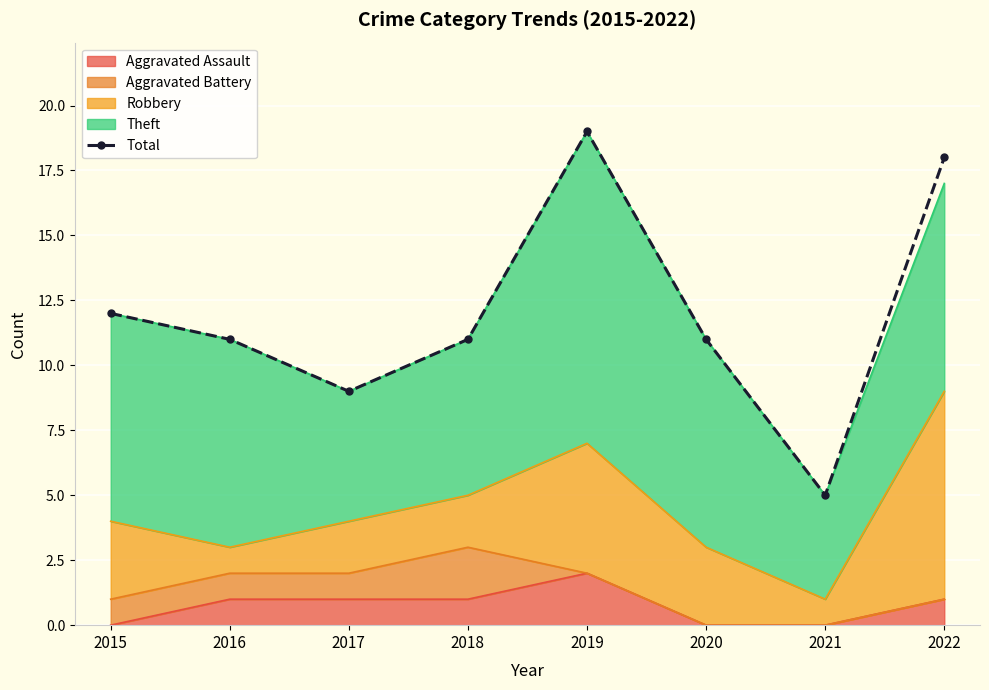

Rank the categories by value from highest to lowest.

2019, 2022, 2015, 2016, 2018, 2020, 2017, 2021